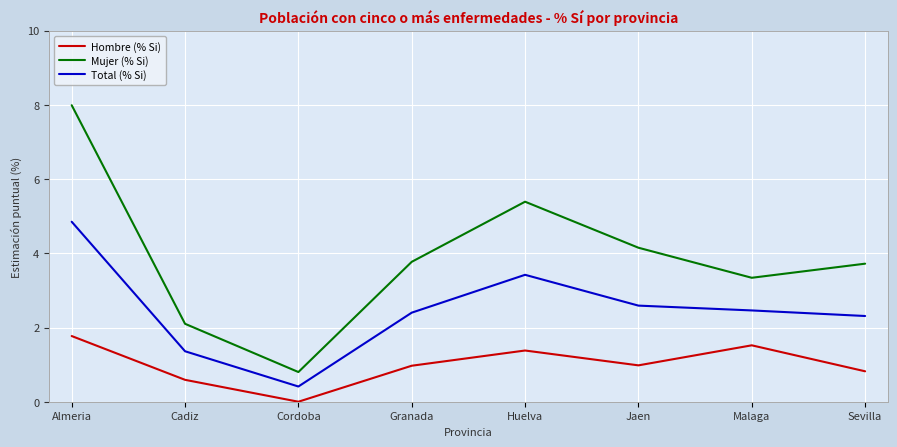

At how many categories does at least one series exceed 1?

7